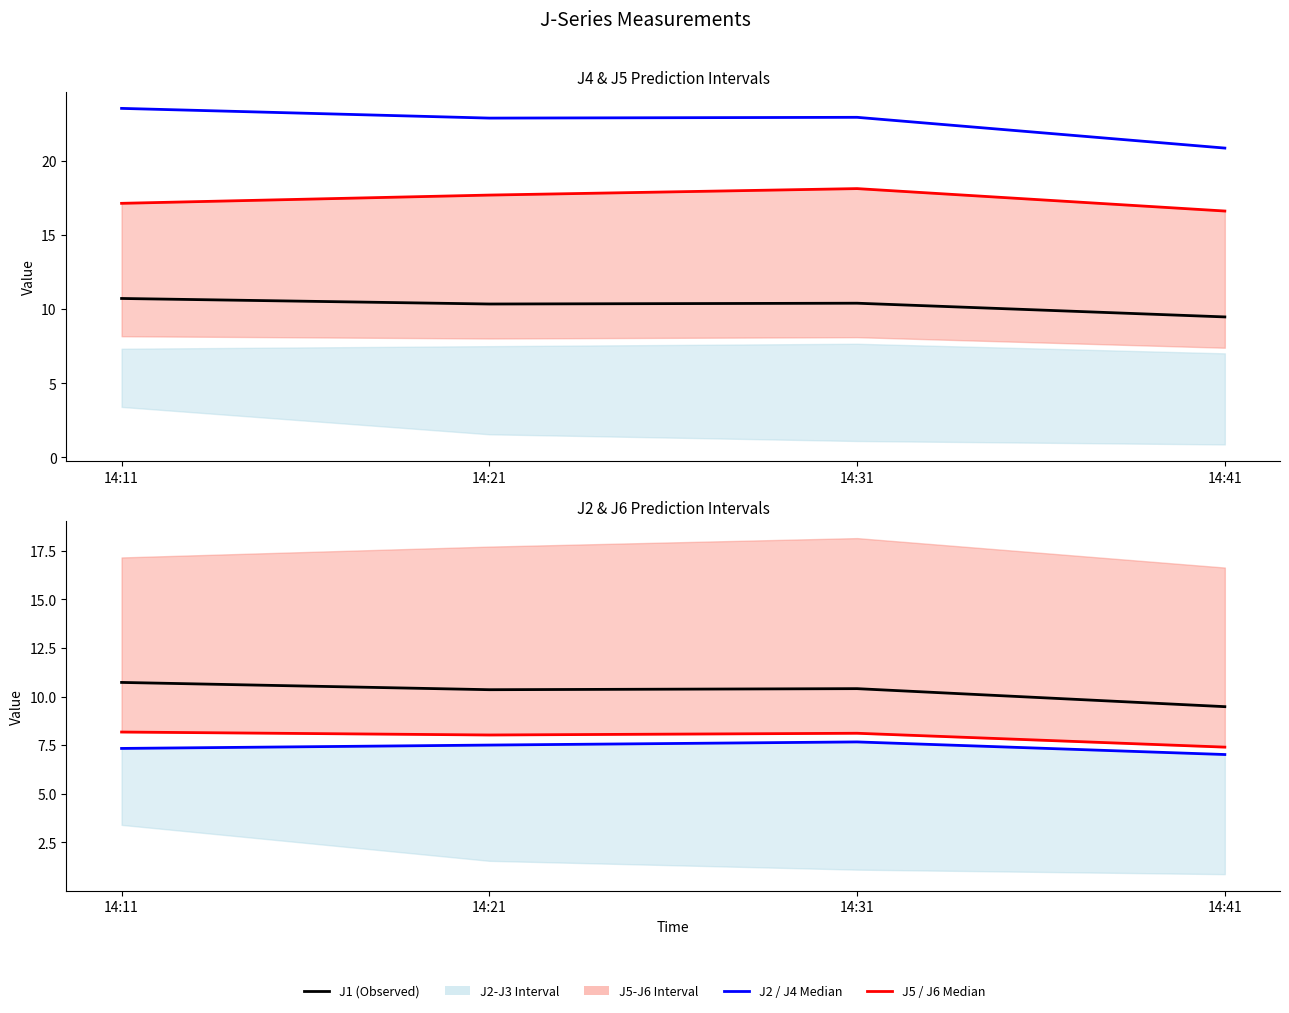

True or false: J2 has more than 2 interior local peaks.

False